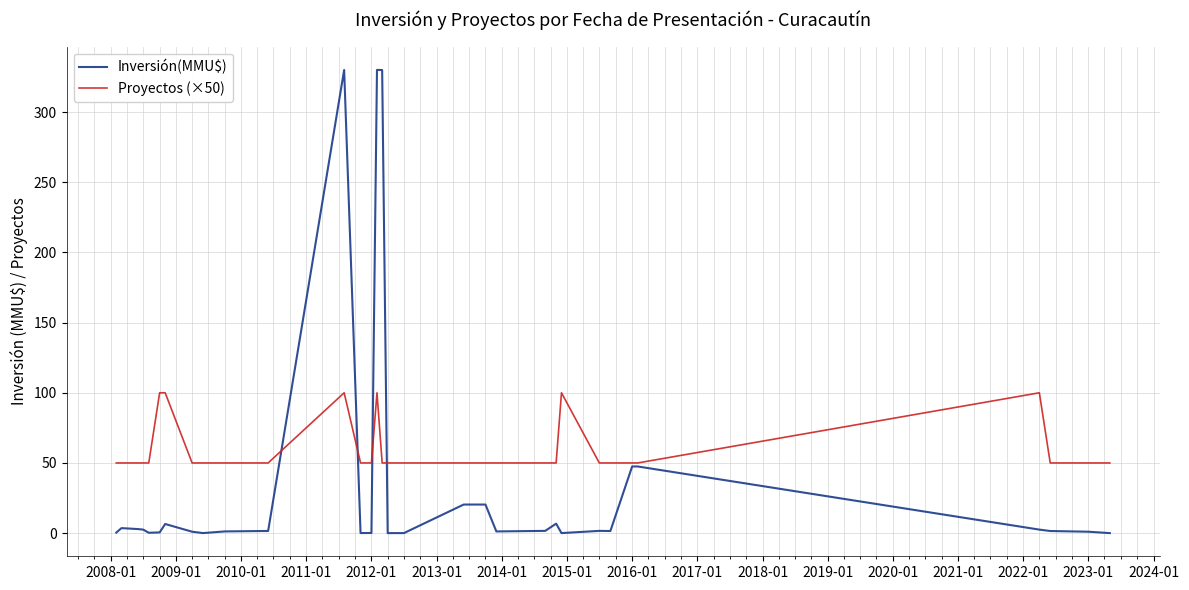

Which series has the largest total across all categories?

Proyectos (×50)